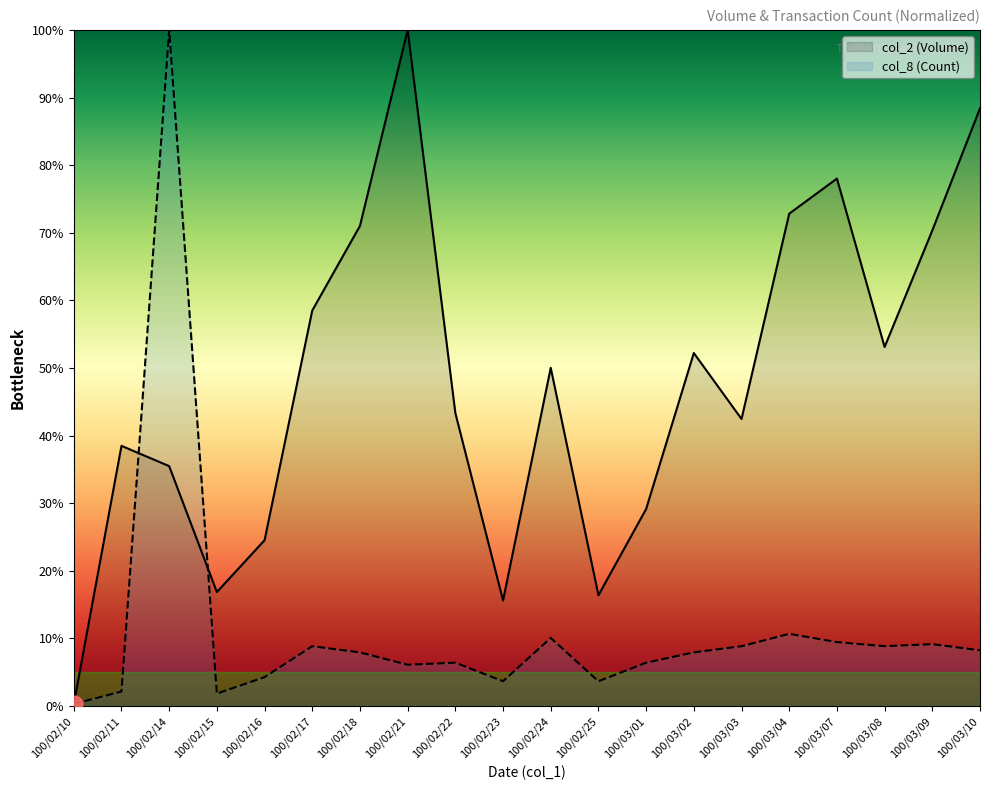

Reading left to right, what are all the values shown in this chart?

col_2: 0.3	38.5	35.5	16.8	24.5	58.5	71.0	100.0	43.3	15.6	50.0	16.4	29.1	52.2	42.4	72.8	78.0	53.1	70.3	88.4
col_8: 0.3	2.1	100.0	1.8	4.3	8.8	7.9	6.1	6.4	3.7	10.1	3.7	6.4	7.9	8.8	10.7	9.5	8.8	9.1	8.2